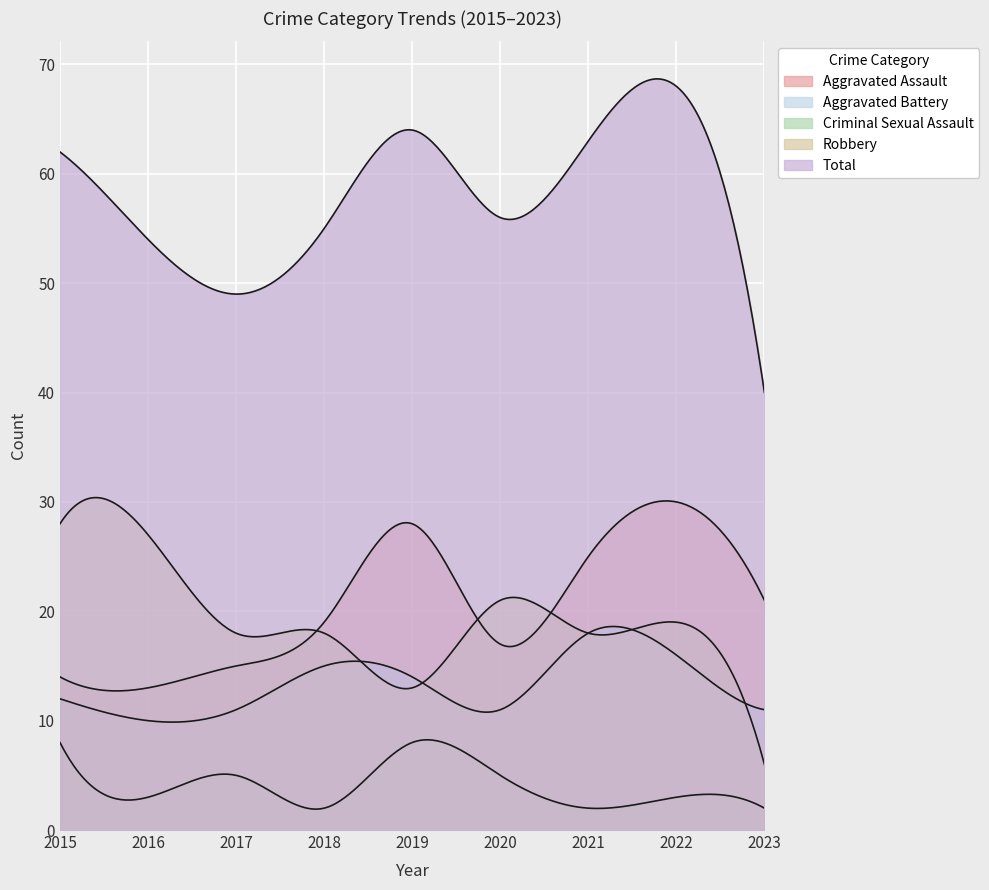

What is the difference between the maximum and minimum values in the Aggravated Battery series?

8